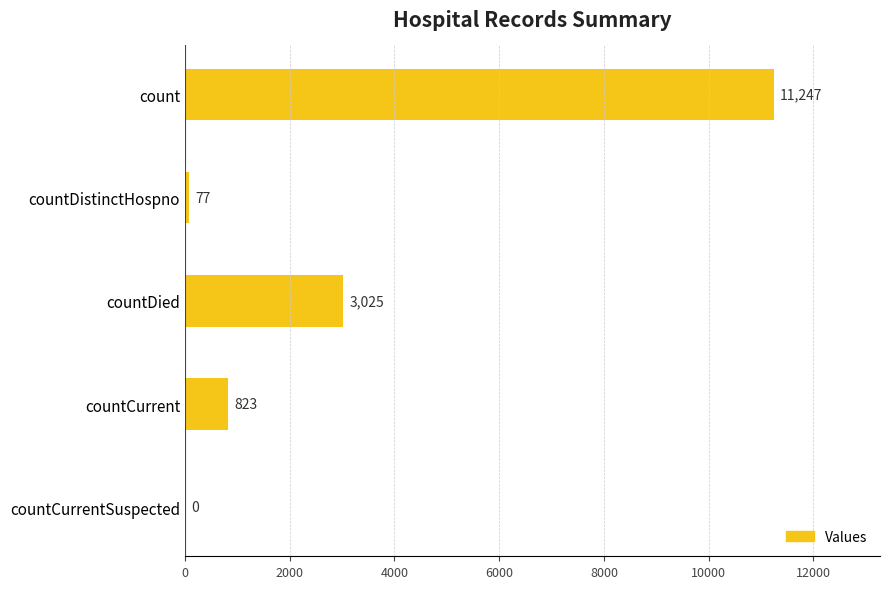

What is the change in value from countDistinctHospno to countCurrentSuspected?

-77